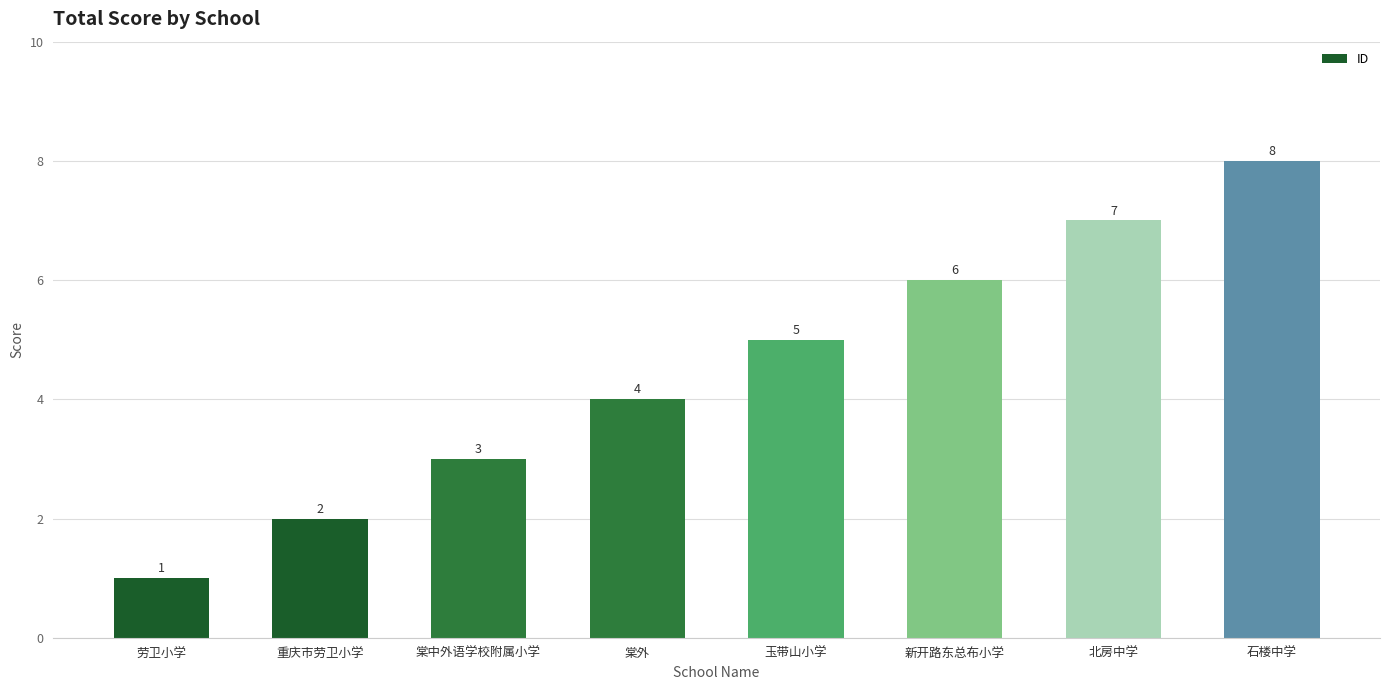

Does the chart contain any negative values?

No